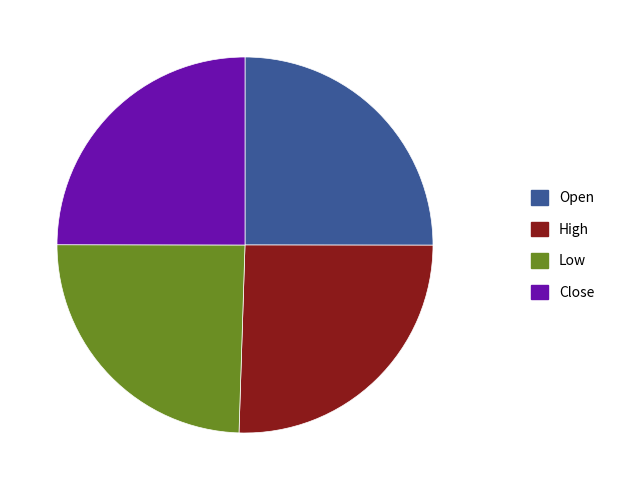

How many slices are in this pie chart?

4